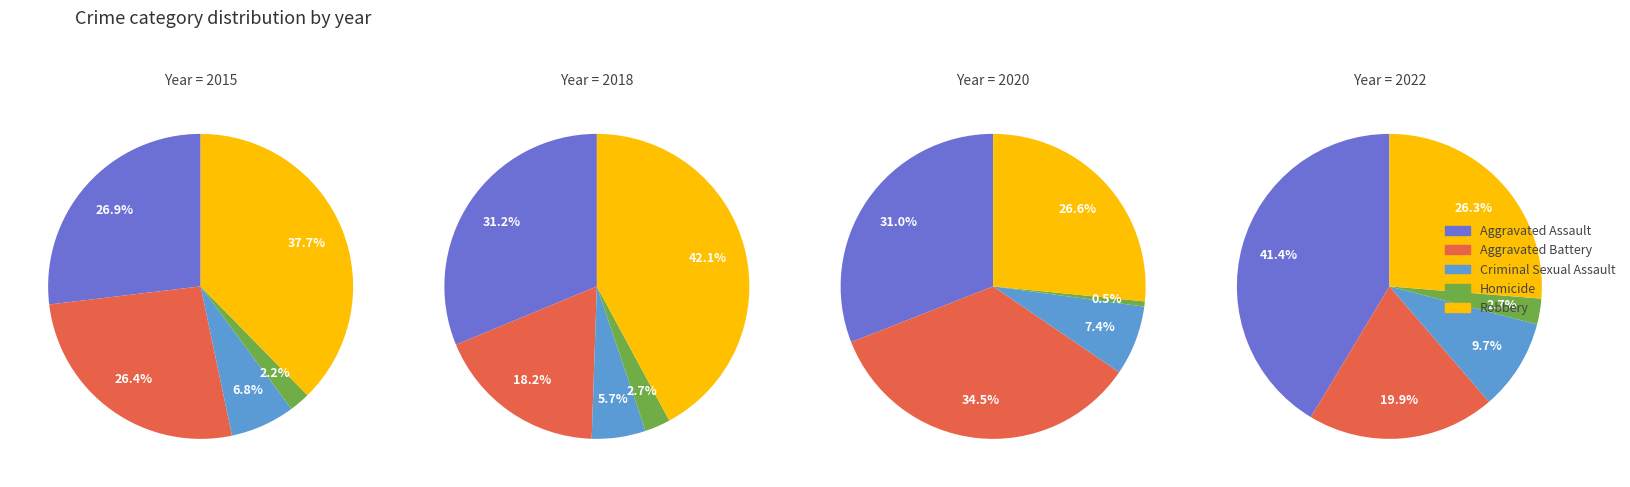

What portion of the pie excludes 4?

89.8%